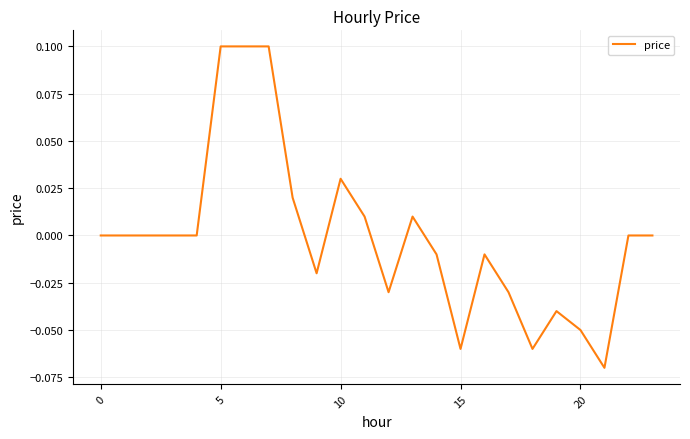

Does the chart have visible grid lines?

Yes